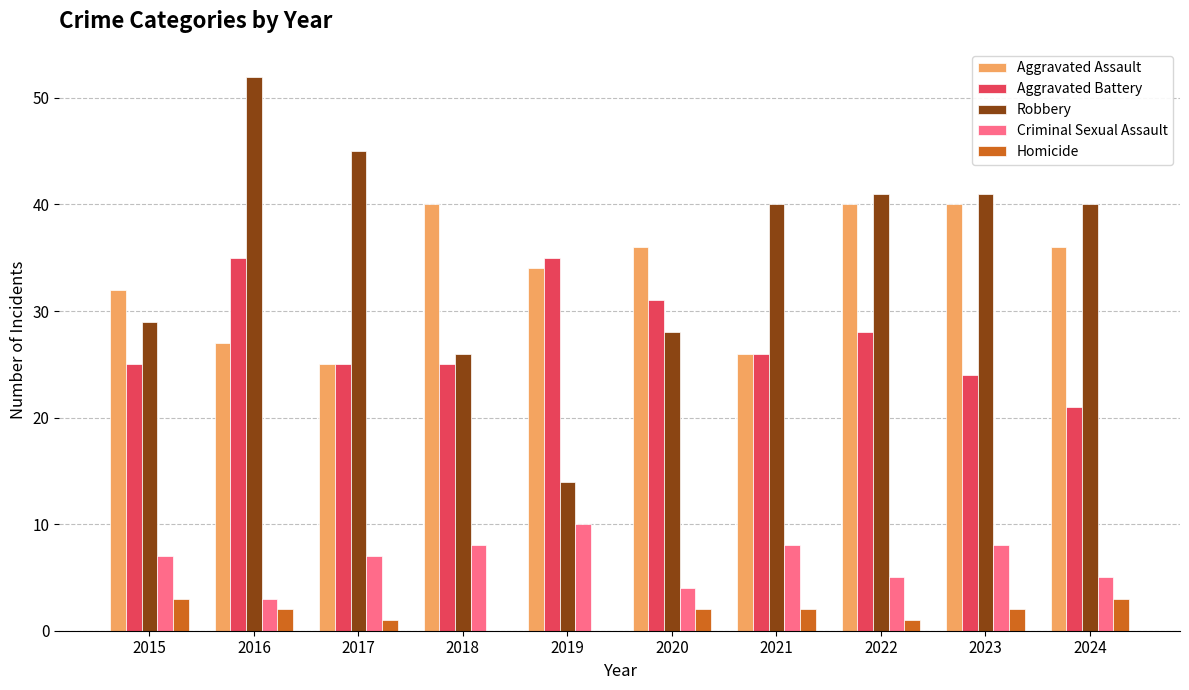

Reading left to right, what are all the values shown in this chart?

Aggravated Assault: 2015=32	2016=27	2017=25	2018=40	2019=34	2020=36	2021=26	2022=40	2023=40	2024=36
Aggravated Battery: 2015=25	2016=35	2017=25	2018=25	2019=35	2020=31	2021=26	2022=28	2023=24	2024=21
Robbery: 2015=29	2016=52	2017=45	2018=26	2019=14	2020=28	2021=40	2022=41	2023=41	2024=40
Criminal Sexual Assault: 2015=7	2016=3	2017=7	2018=8	2019=10	2020=4	2021=8	2022=5	2023=8	2024=5
Homicide: 2015=3	2016=2	2017=1	2018=0	2019=0	2020=2	2021=2	2022=1	2023=2	2024=3